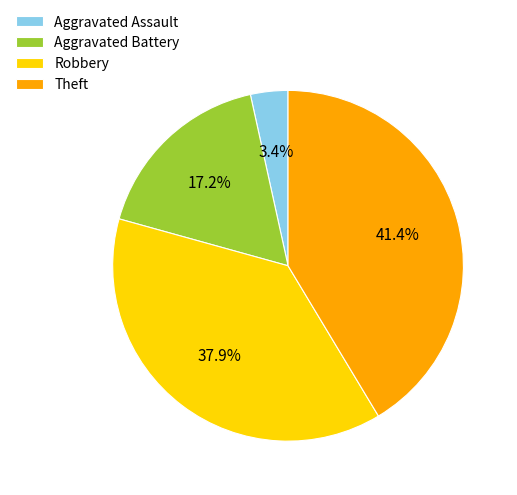

How many slices are in this pie chart?

4